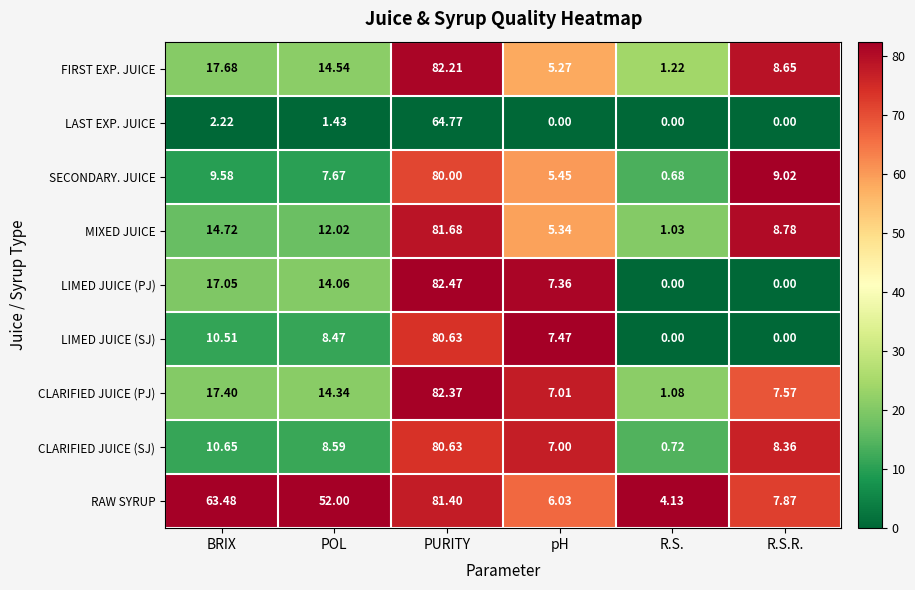

Which series has the largest total across all categories?

RAW SYRUP